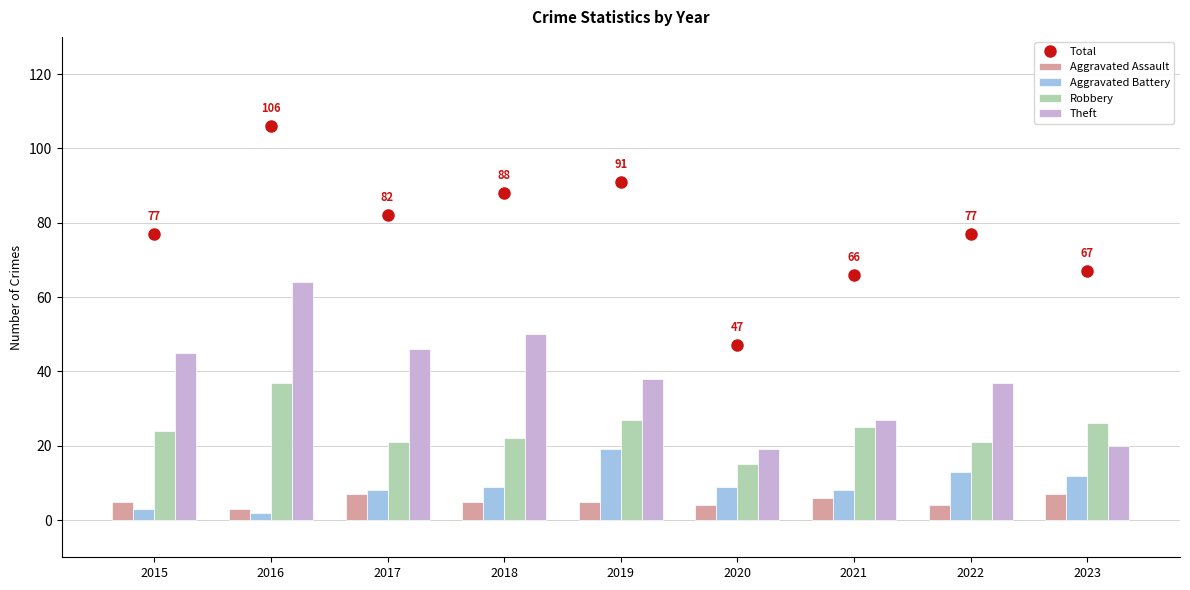

At which label does Total first exceed 77?

2016